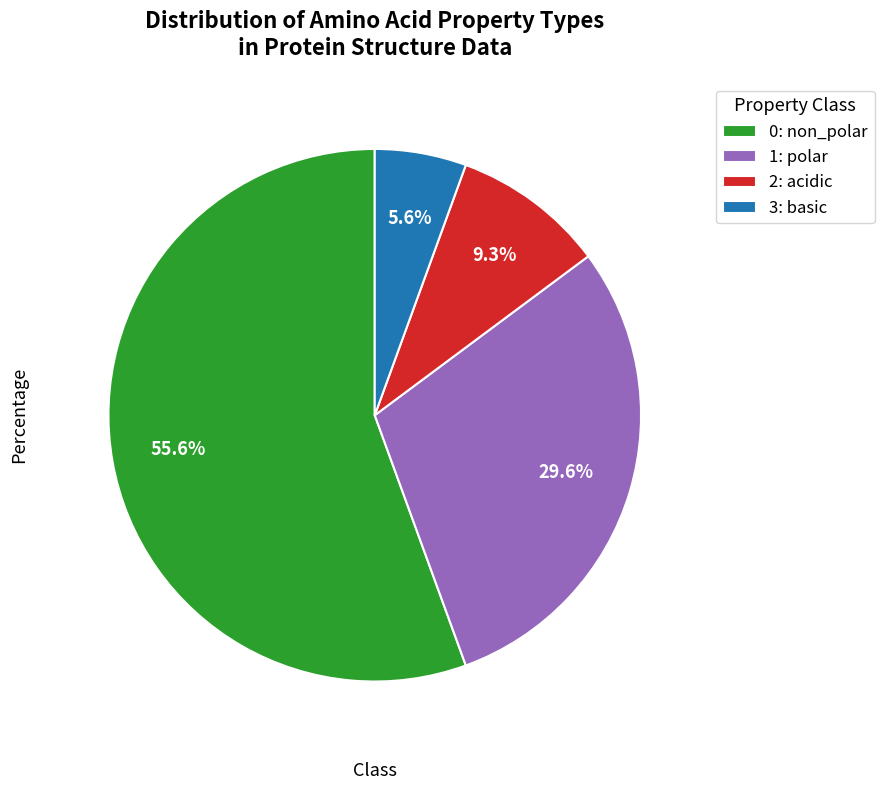

Count the number of slices in the pie.

4